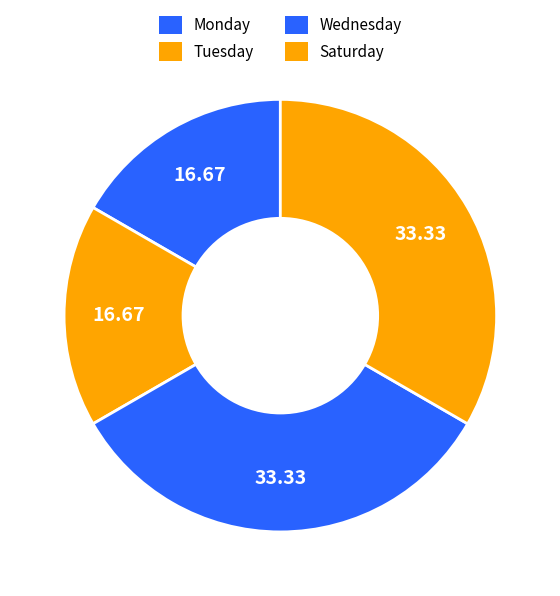

How many slices are in this pie chart?

4